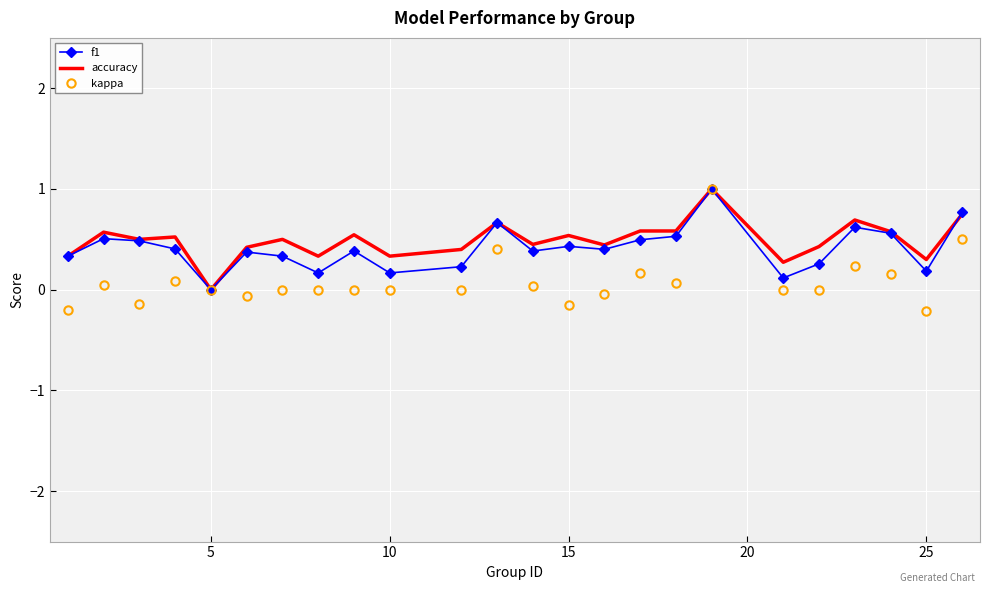

What is the maximum value for accuracy?

1.0